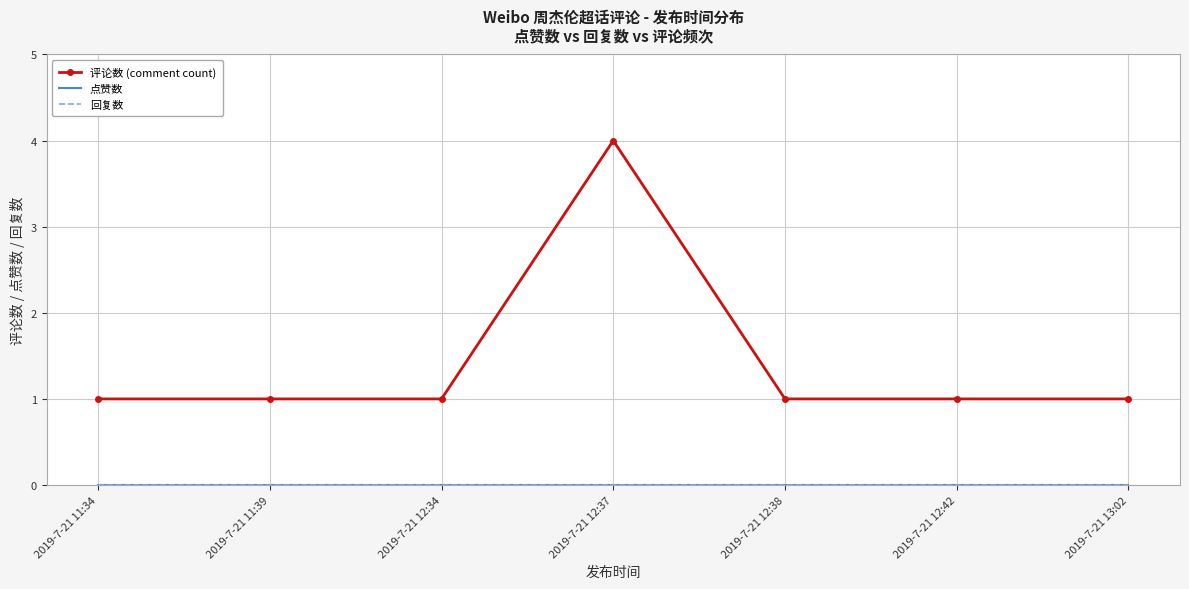

At how many categories does at least one series exceed 0?

7